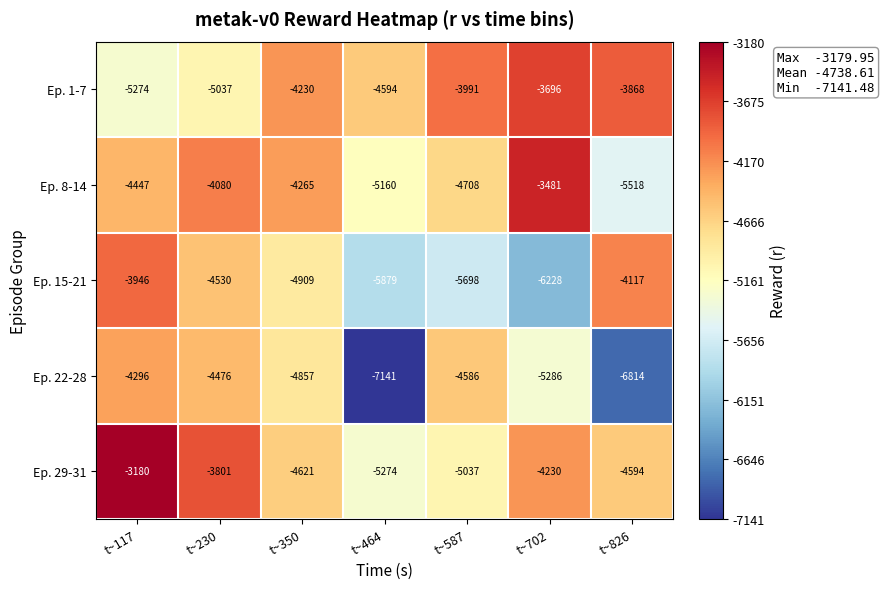

Where does the Ep. 29-31 series first go above -4594?

t~117